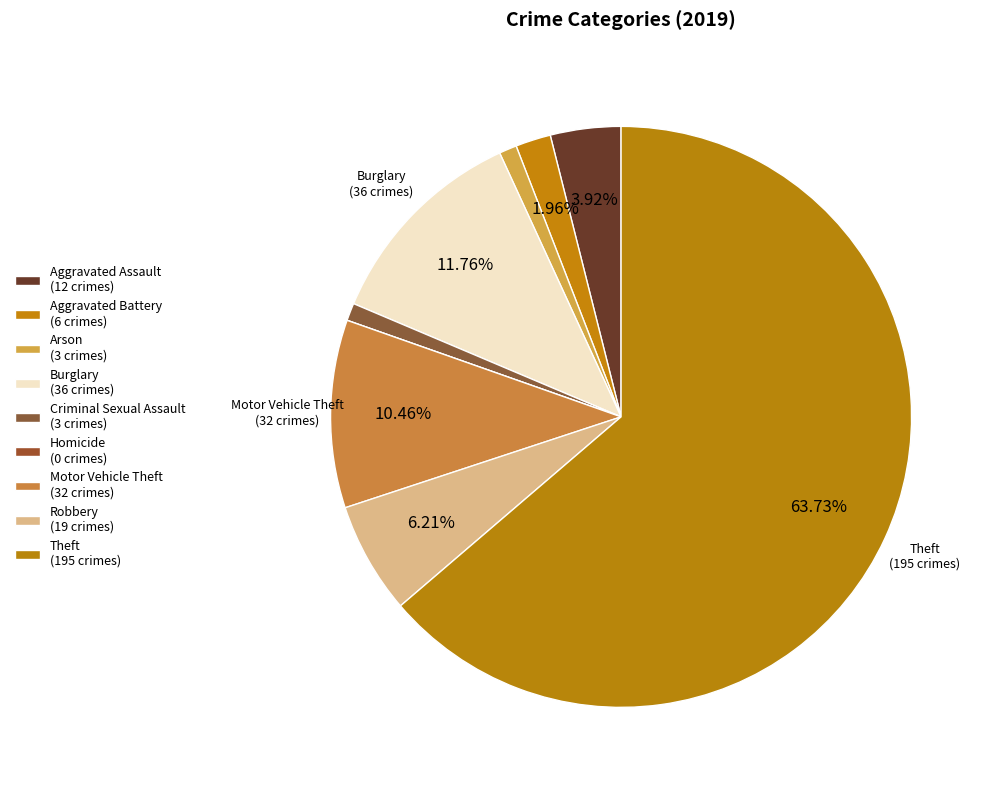

Which category has the smallest portion of the pie?

Homicide